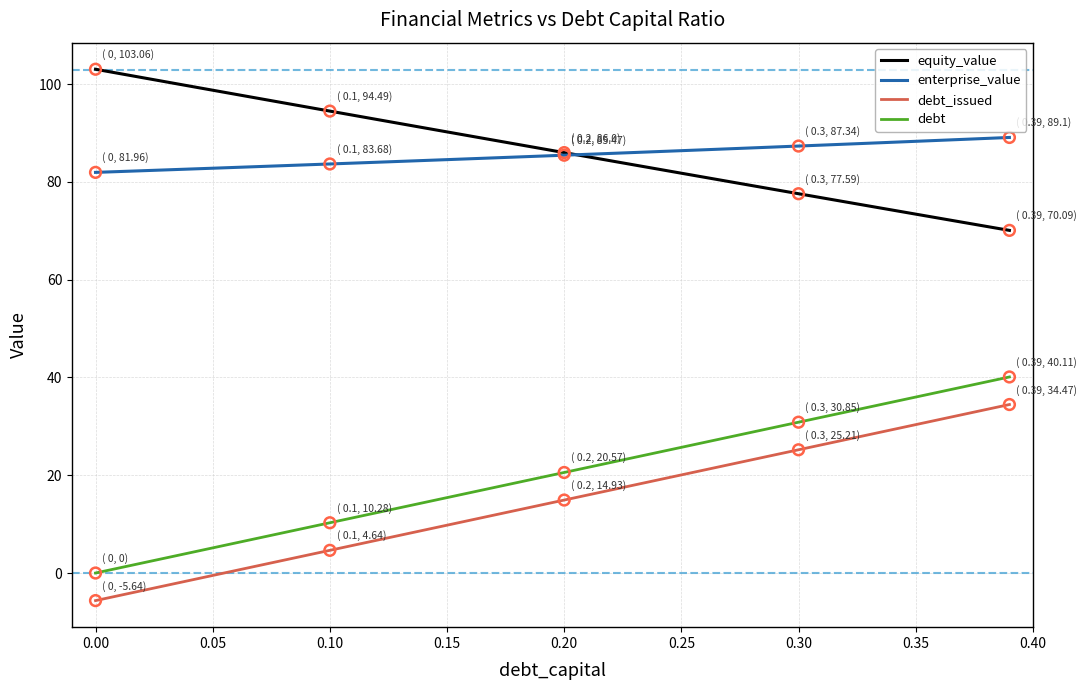

List the series in order of their peak value, lowest first.

debt_issued, debt, enterprise_value, equity_value